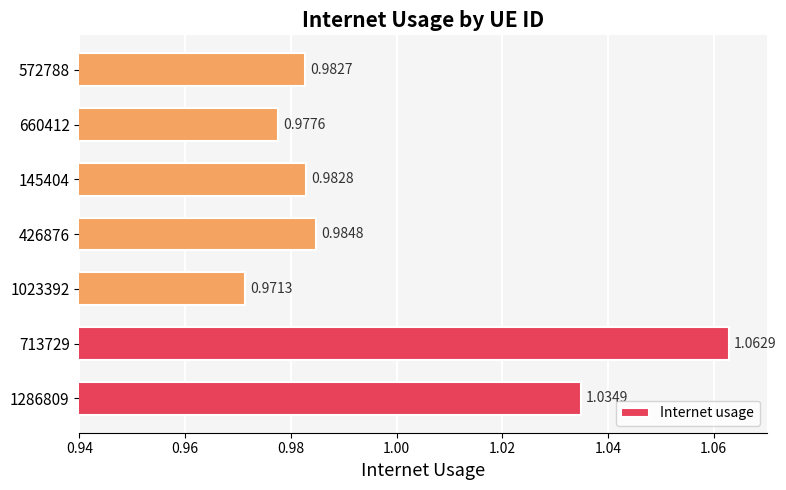

List the labels in order of value, smallest first.

1023392, 660412, 572788, 145404, 426876, 1286809, 713729